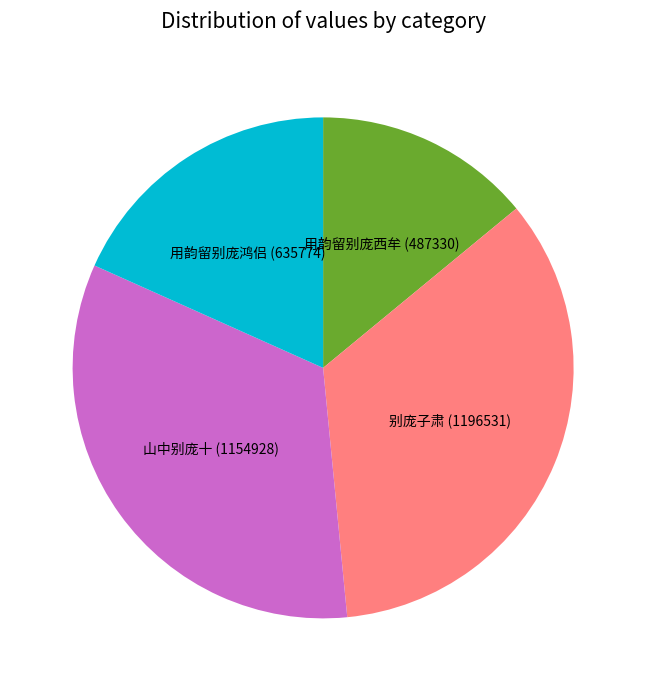

Is there any slice that represents more than half of the pie?

No